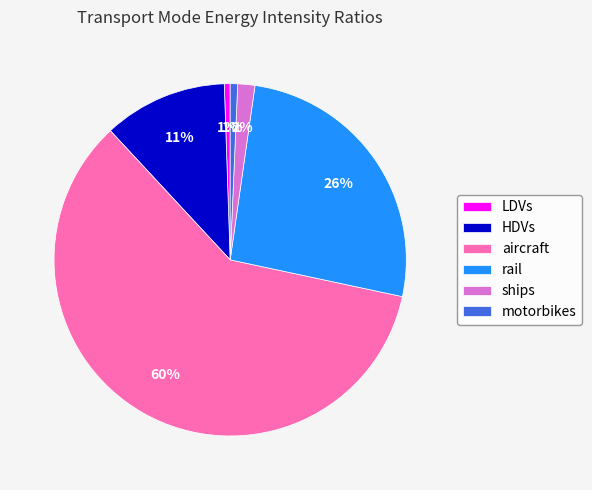

Is the sum of LDVs and motorbikes greater than half?

No